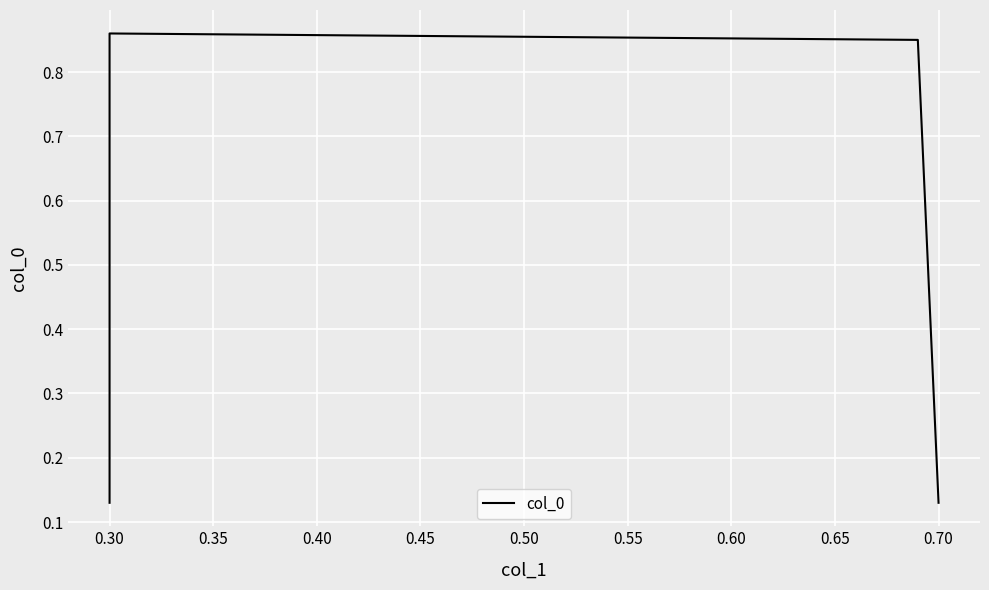

Reading left to right, extract all data points from this chart.

0.1	0.9	0.8	0.1